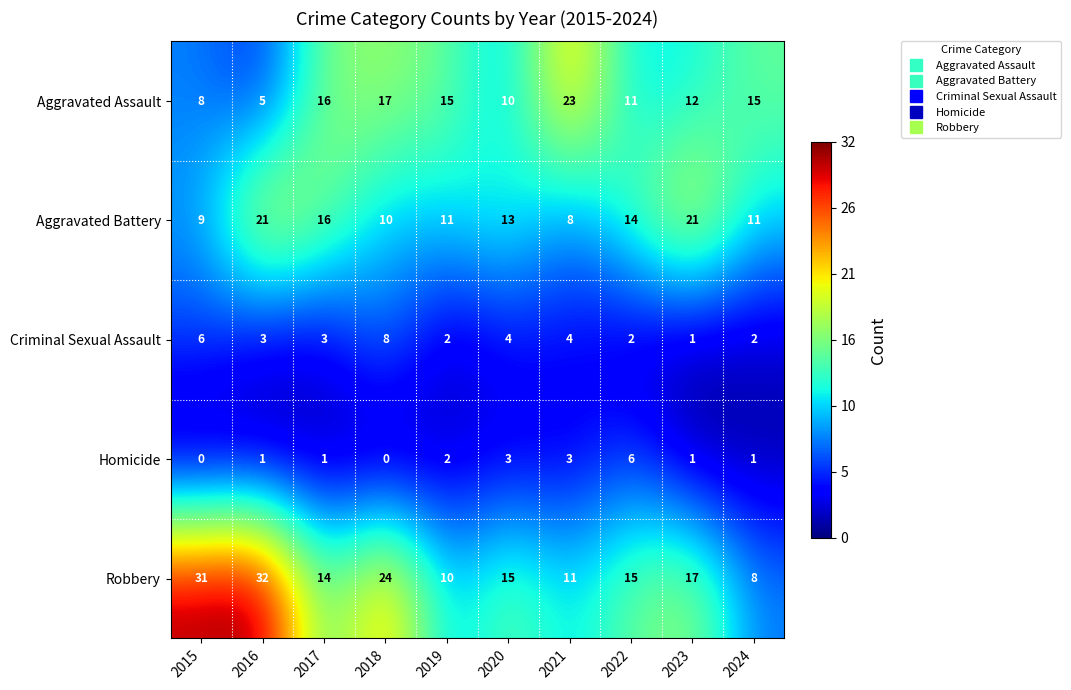

True or false: Criminal Sexual Assault has a value of 1 at 2023.

True